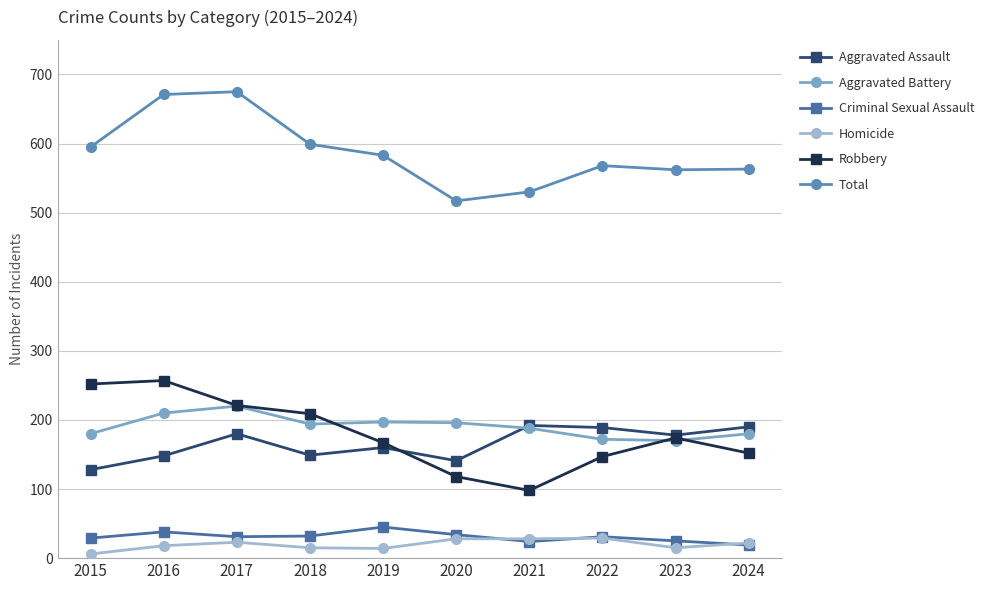

In Aggravated Assault, how many points are higher than both neighbors (excluding endpoints)?

3